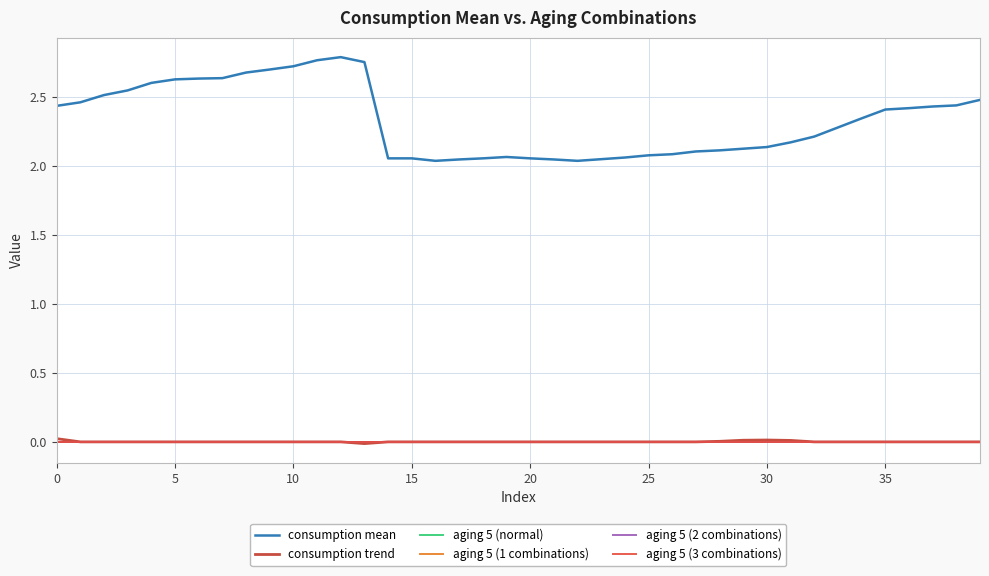

Does the chart display data point markers on the line(s)?

No